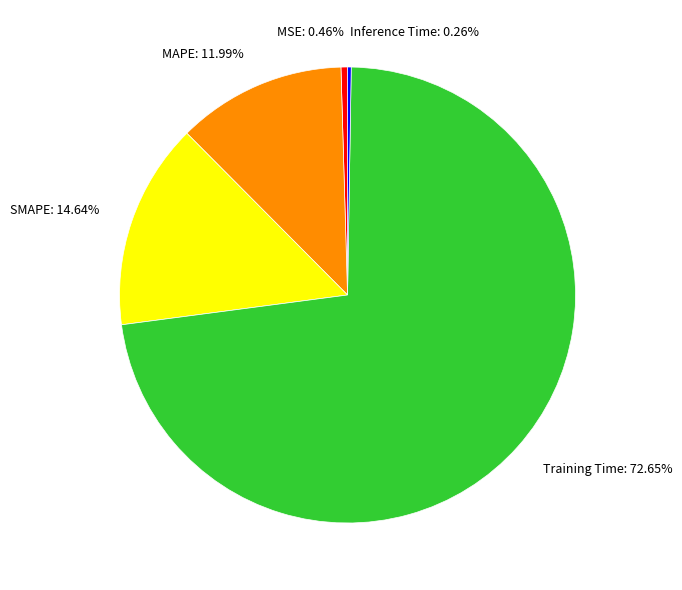

What is the total percentage of Training Time and MSE?

73.1%